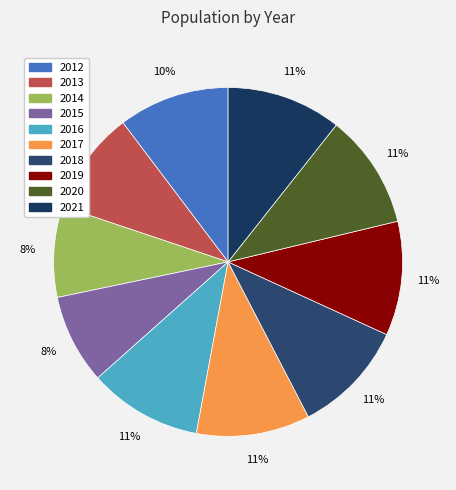

What is the largest slice in the pie chart?

2021